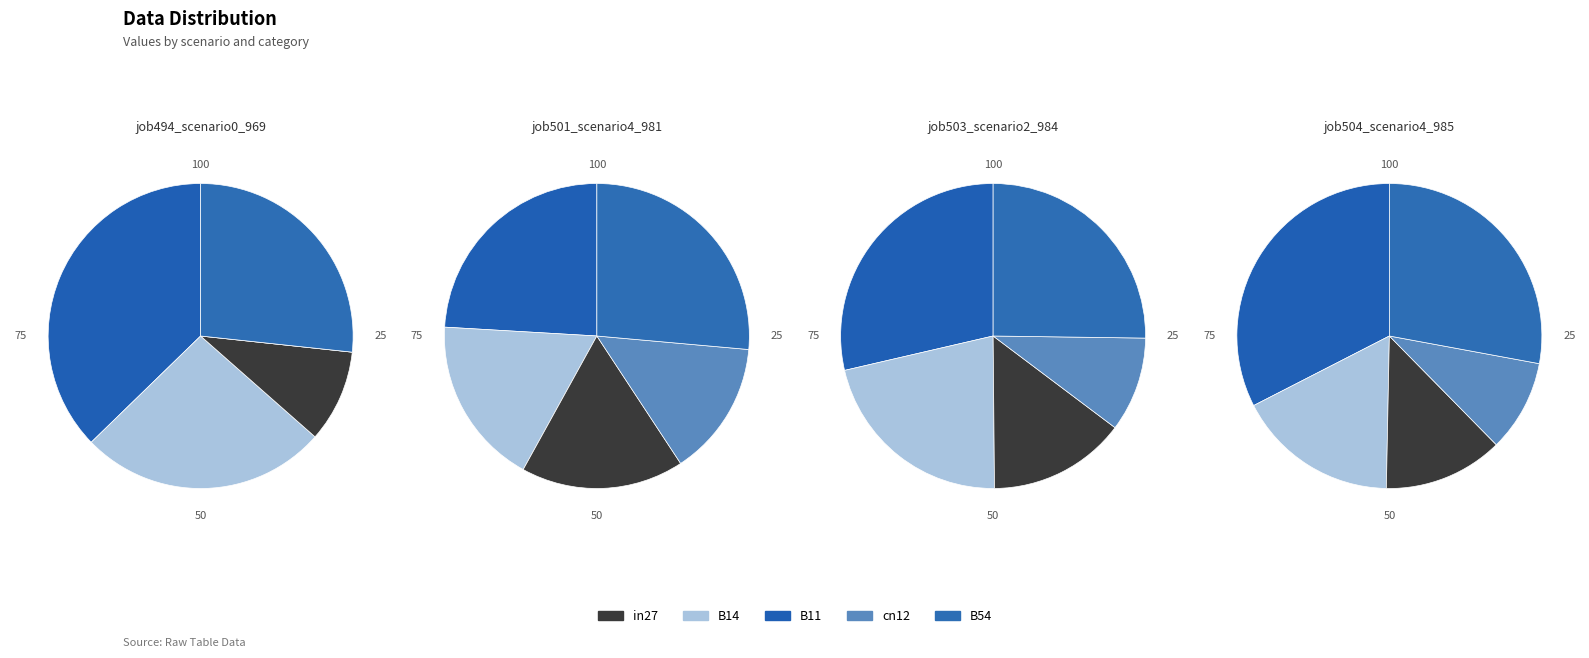

Count the number of slices in the pie.

5